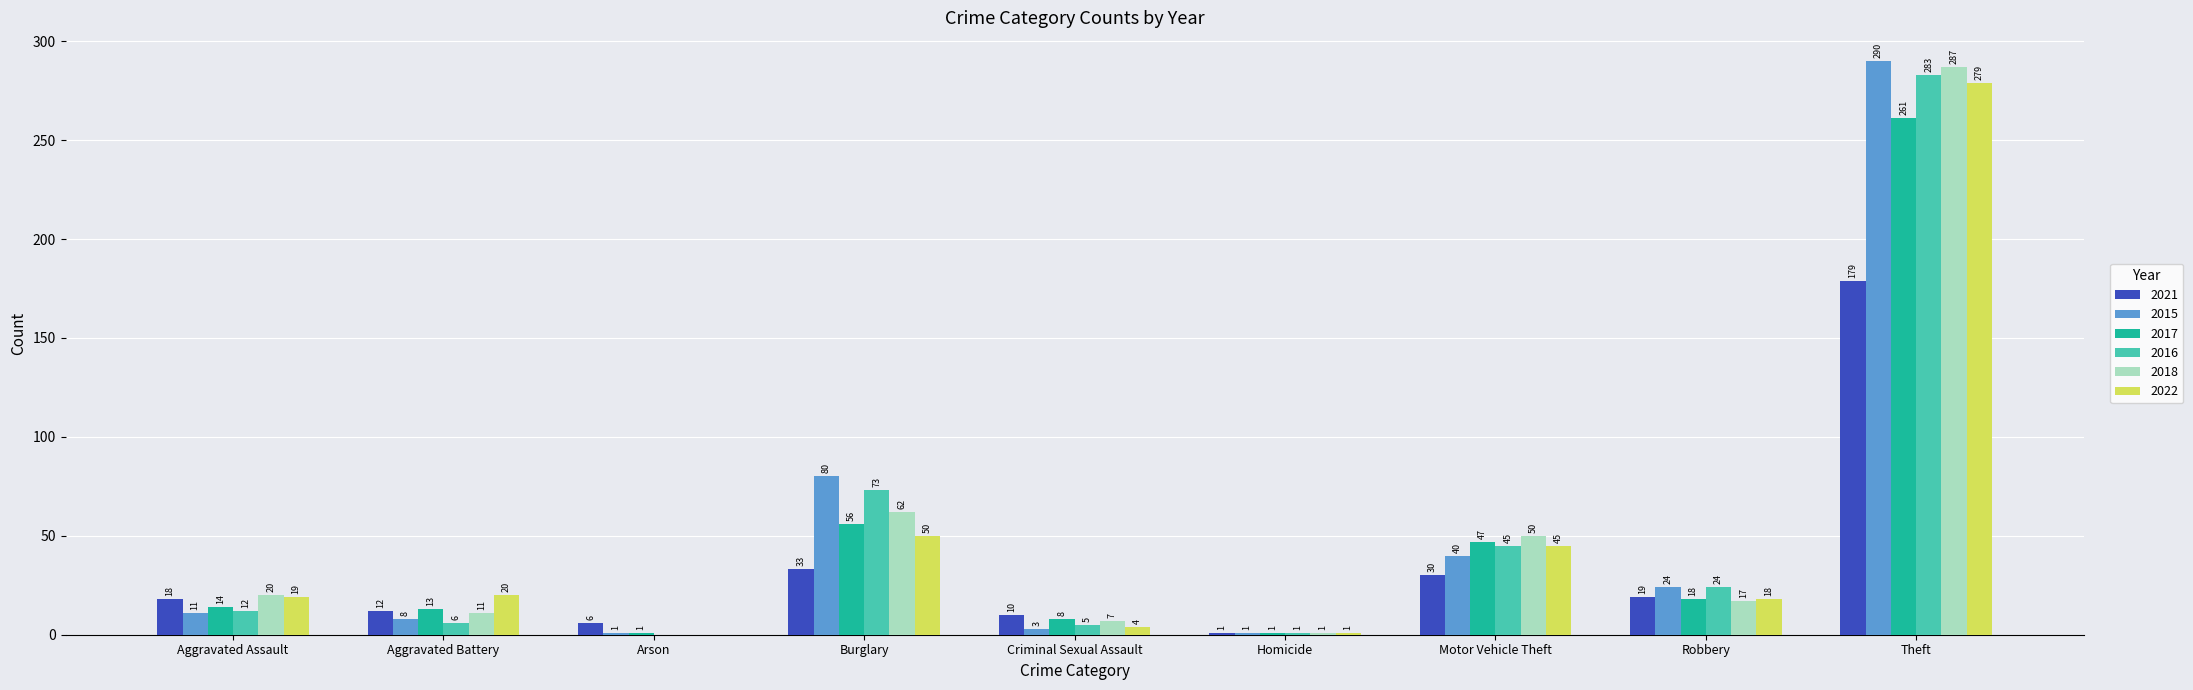

How many categories are shown in the chart?

9